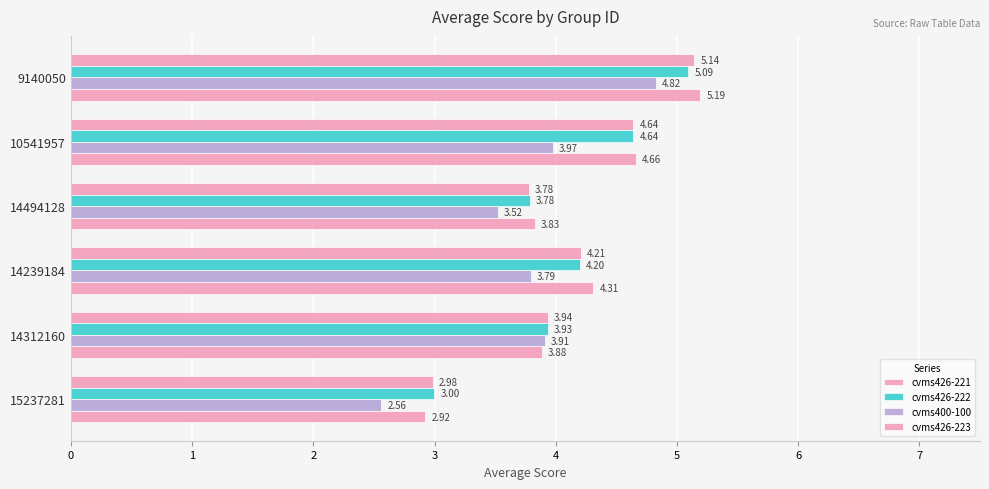

Count the number of data series in this chart.

4